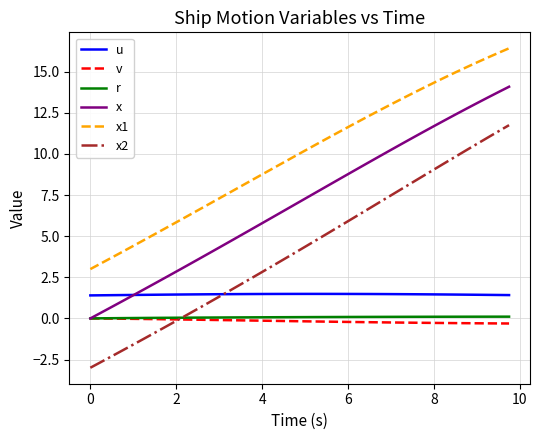

Which series ends up on top after the final intersection of x2 and v?

x2